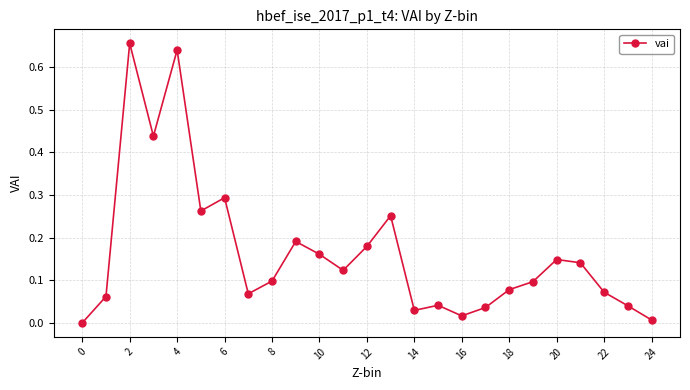

True or false: the data has more than 0 interior local peaks.

True